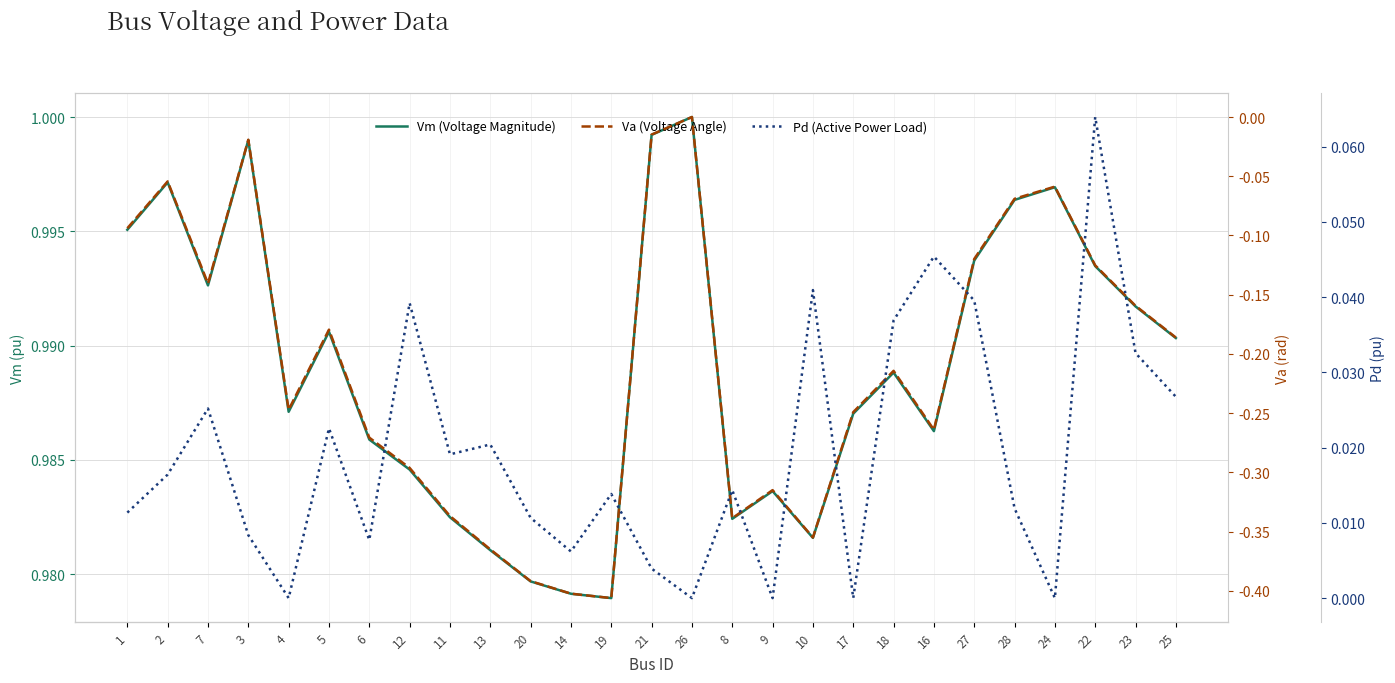

At which label does Vm (Voltage Magnitude) reach its peak?

26